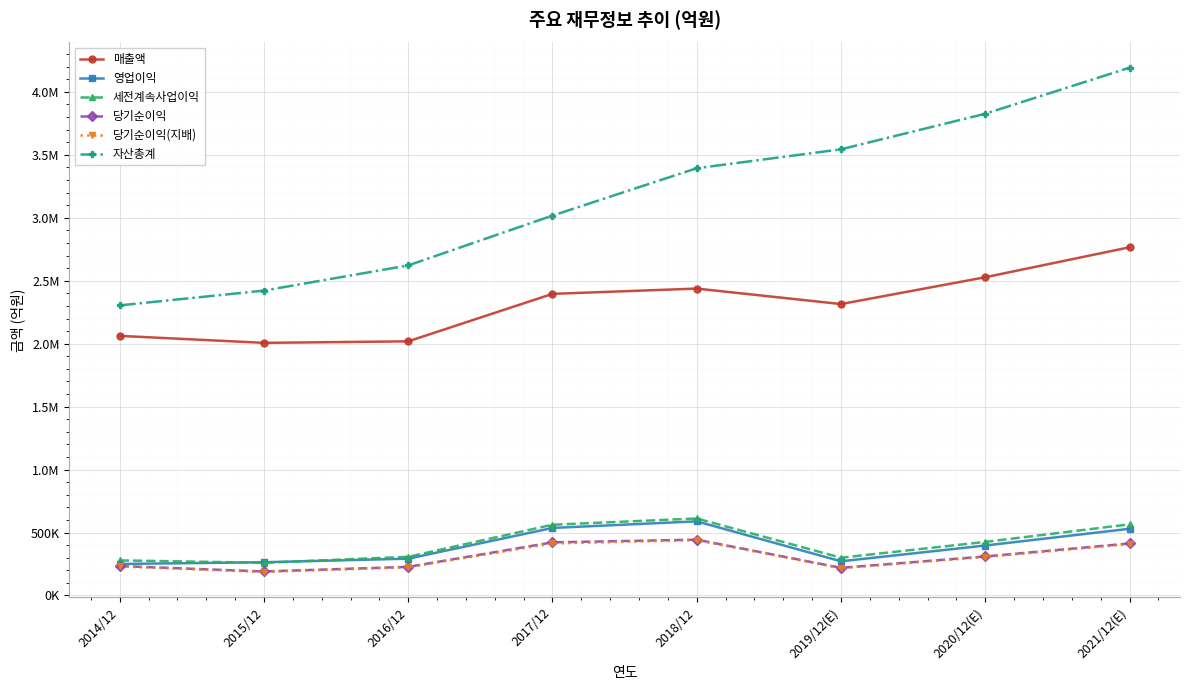

Is this an area chart (filled region under the line)?

No